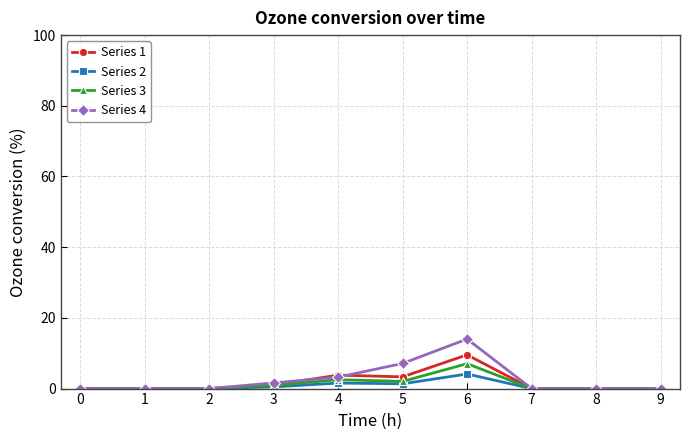

Is it true that Series 1 equals 6.5 at 0?

False